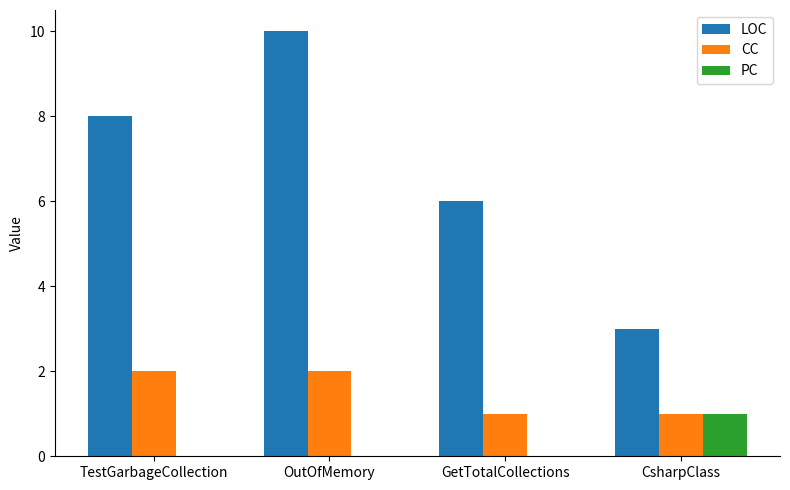

True or false: CC has a value of 2 at OutOfMemory.

True